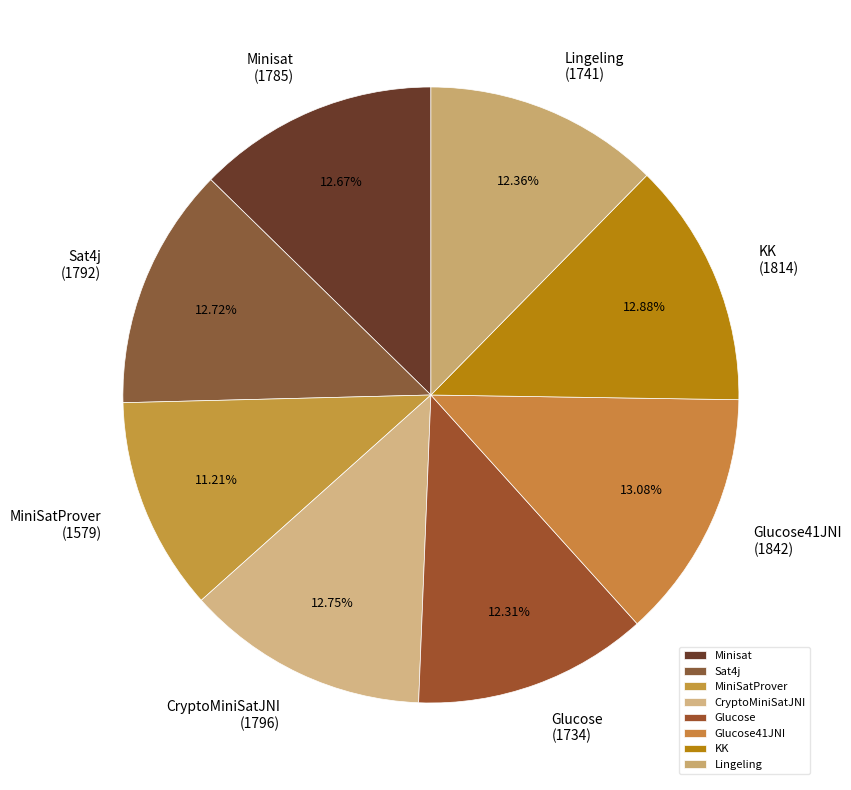

Is there a majority slice in this chart?

No